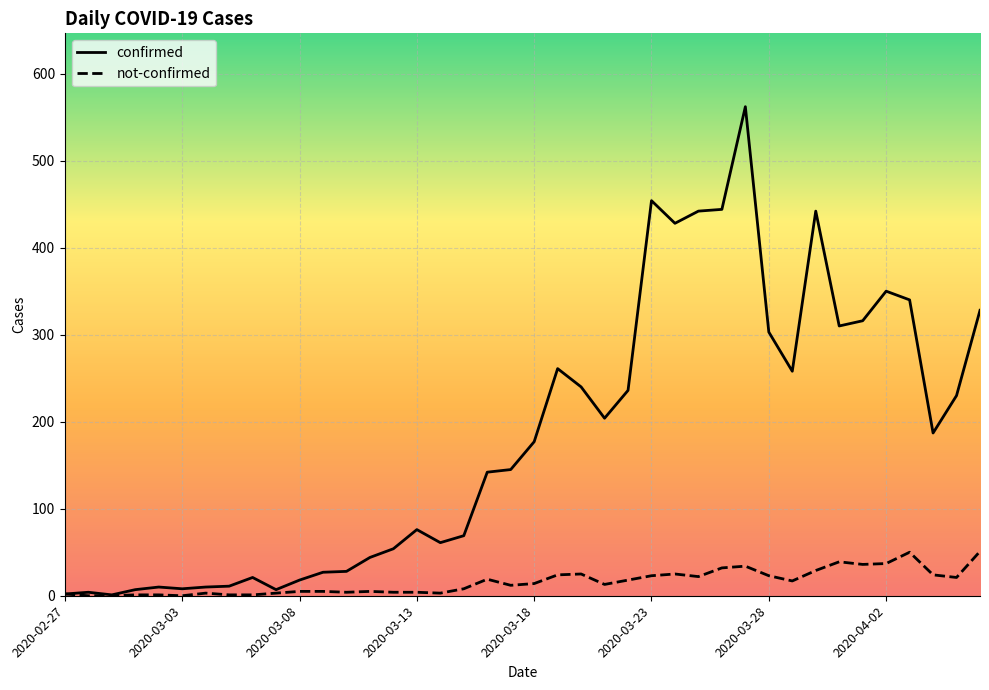

Which series has the largest range (max minus min)?

confirmed